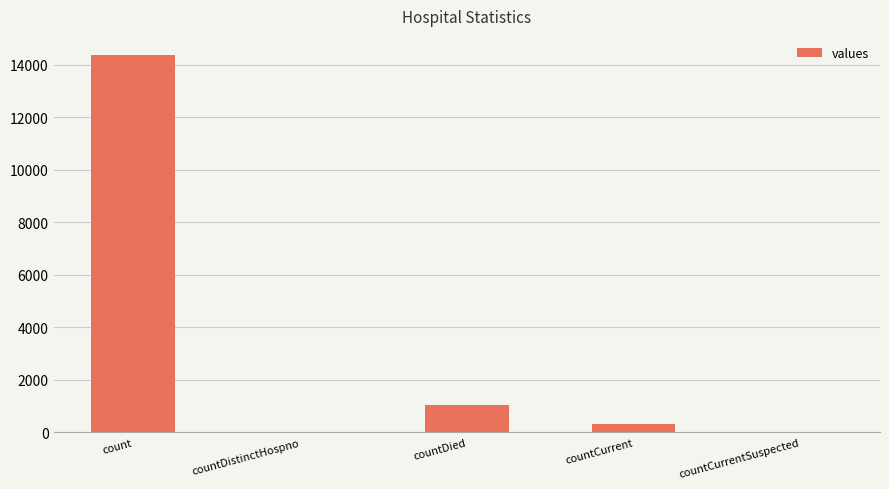

What is the sum of all values?

15728